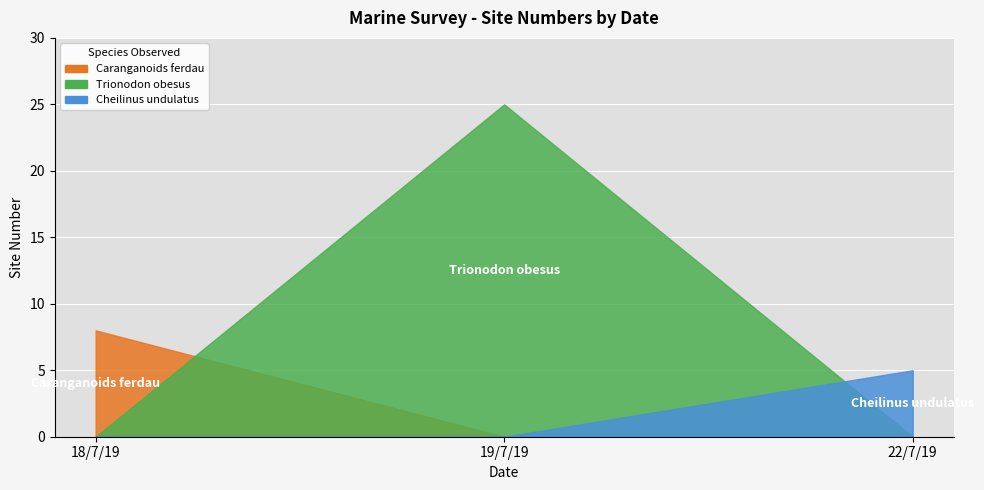

The value at 19/7/19 is 25. True or false?

True